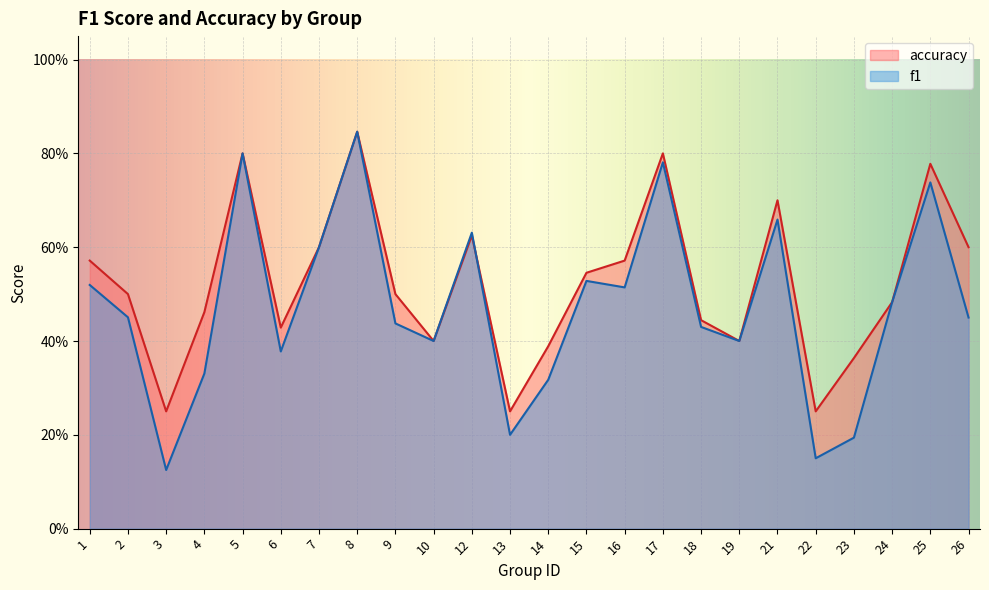

At which category does the chart reach its minimum across all series?

3